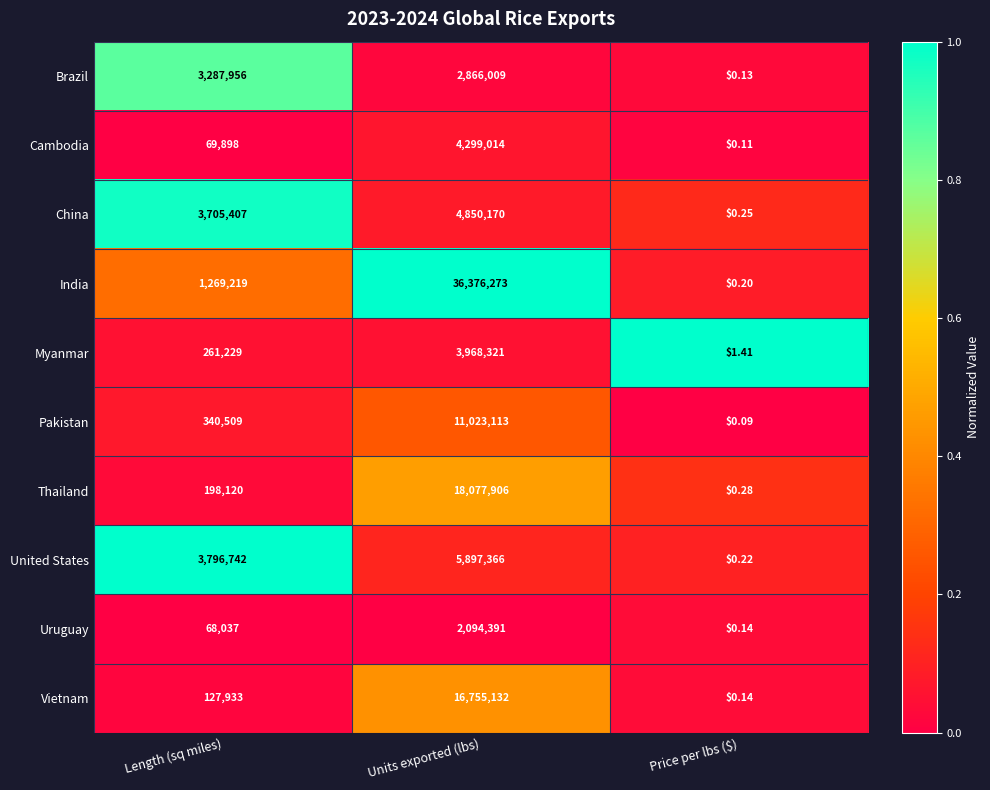

Which category has the highest value across all series?

Units exported (lbs)